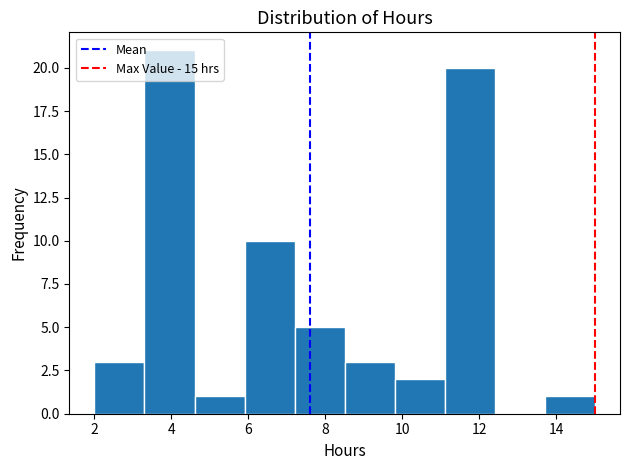

Which range on the x-axis has the tallest bar?

3.3 to 4.6